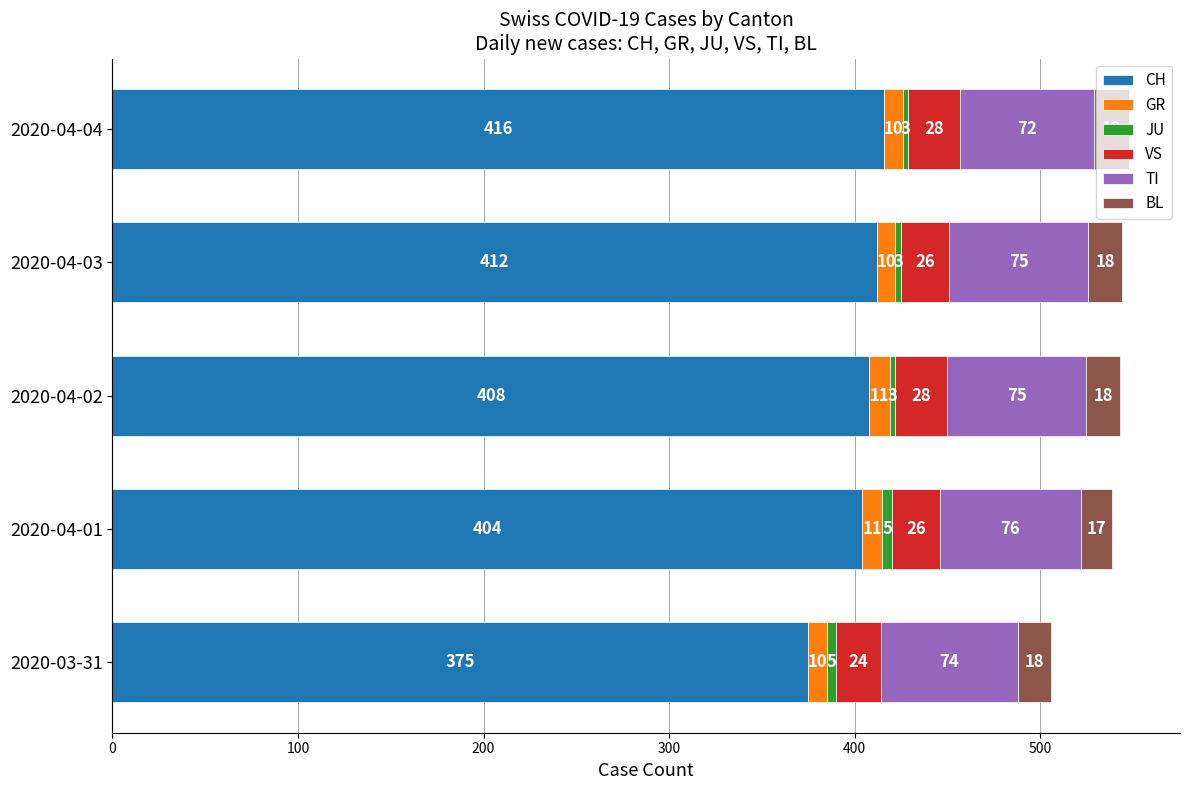

What is the total value across all series at 2020-04-04?

548